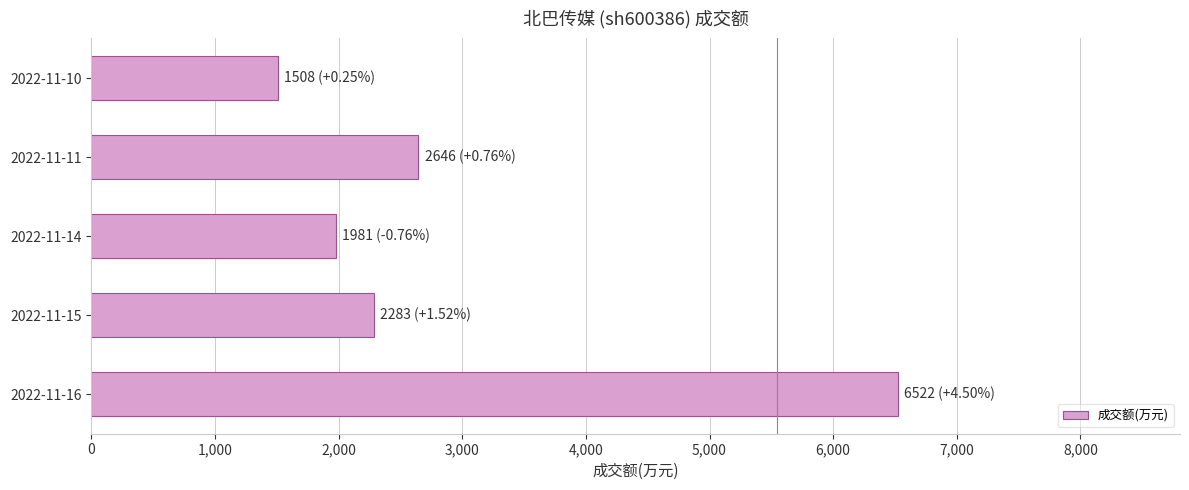

Rank the categories by value from lowest to highest.

2022-11-10, 2022-11-14, 2022-11-15, 2022-11-11, 2022-11-16